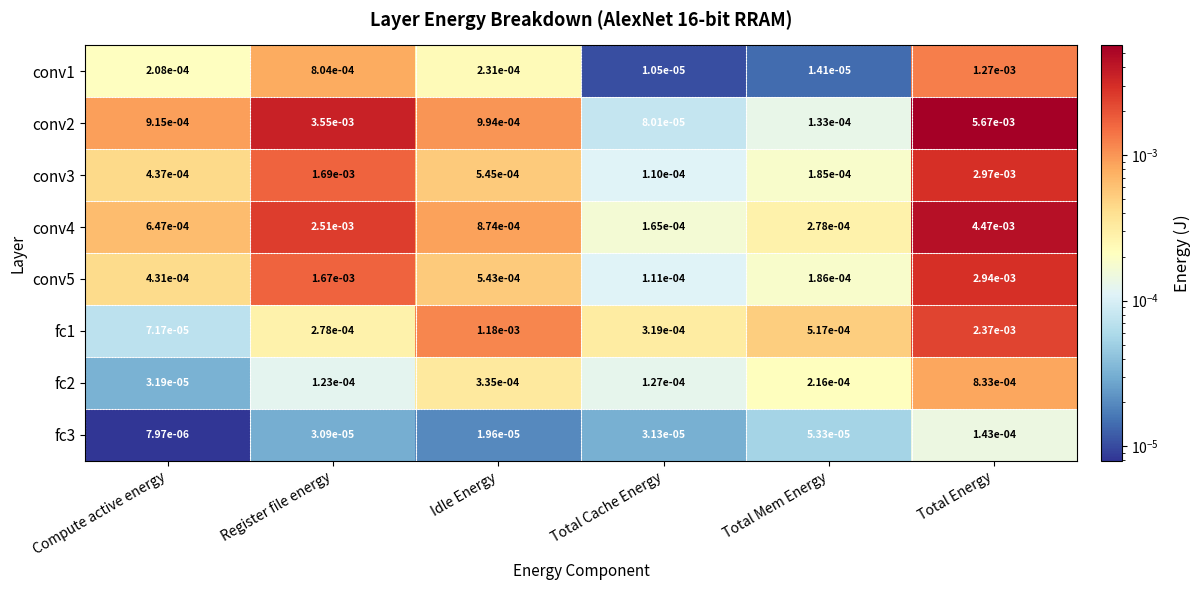

At which category is the sum across all series the highest?

Total Energy